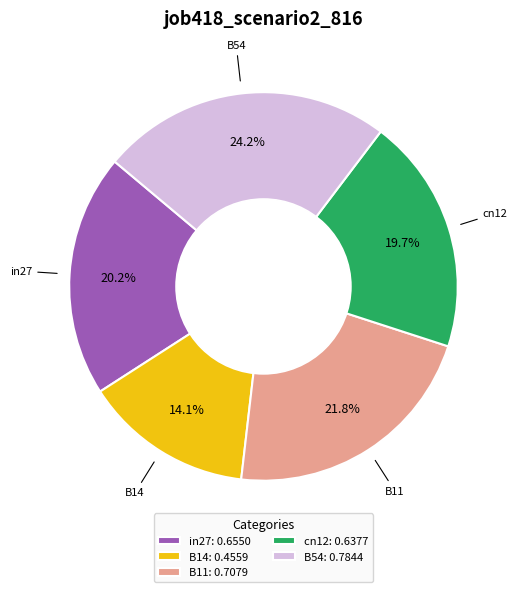

To the nearest percent, what is the difference between the largest and smallest slice percentages?

10%